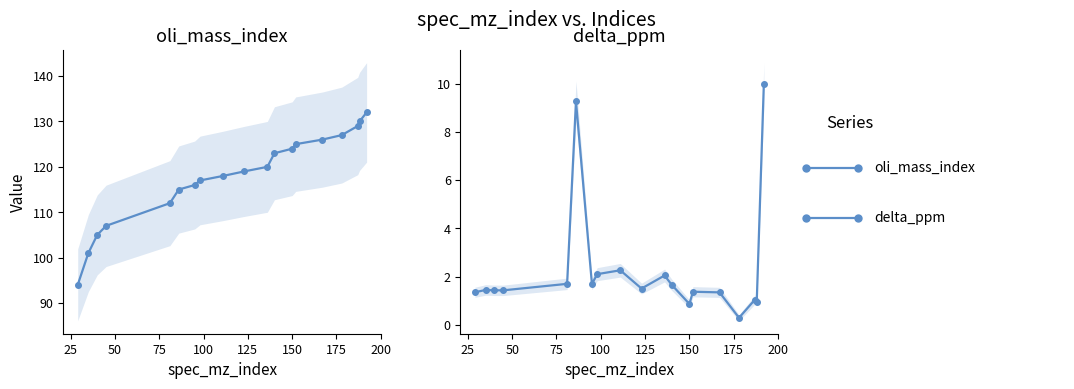

Which series has the largest range (max minus min)?

oli_mass_index